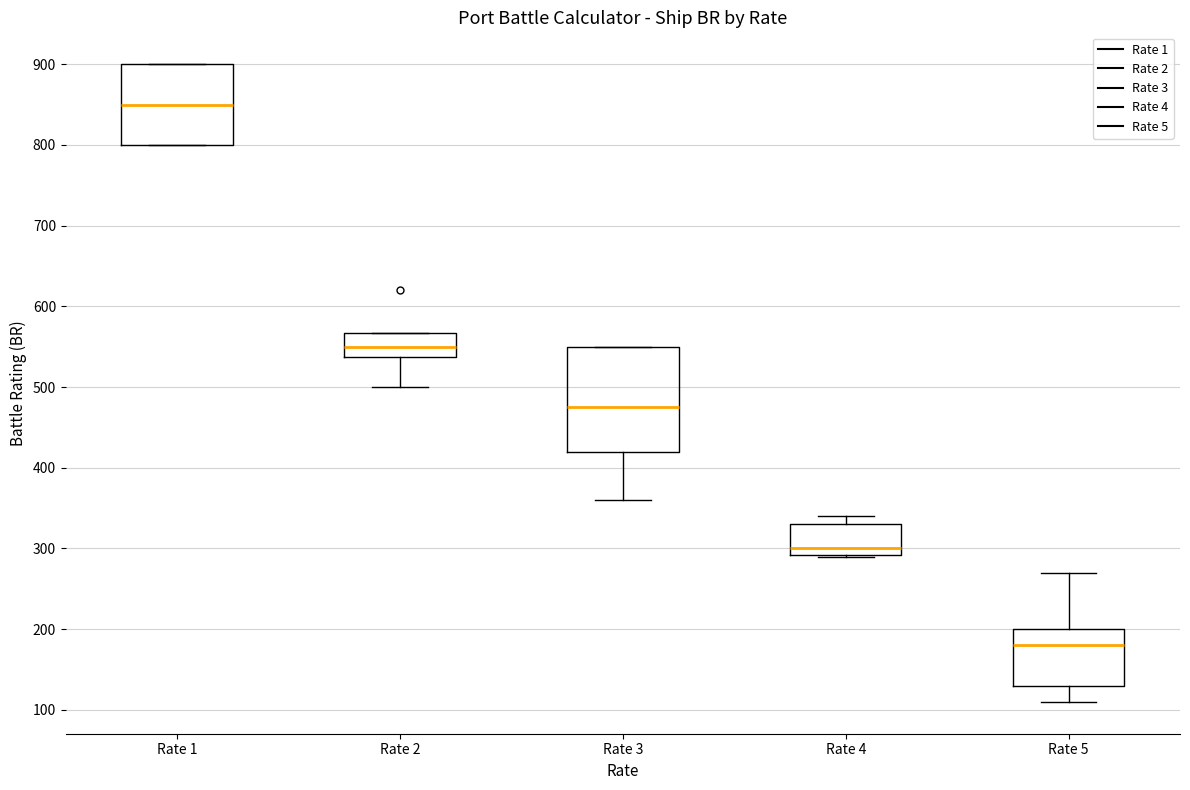

Which box has the lowest median line?

Rate 5